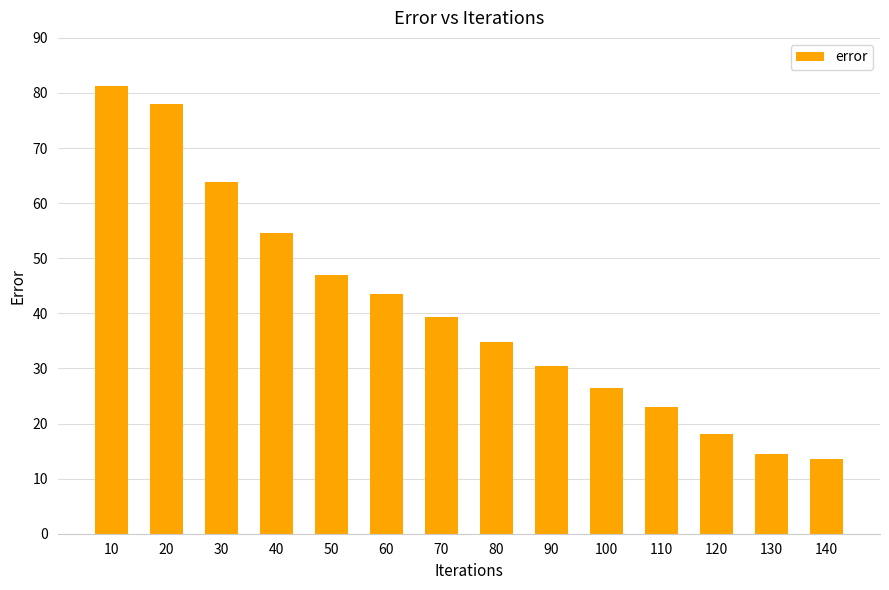

Rank the categories by value from lowest to highest.

140, 130, 120, 110, 100, 90, 80, 70, 60, 50, 40, 30, 20, 10